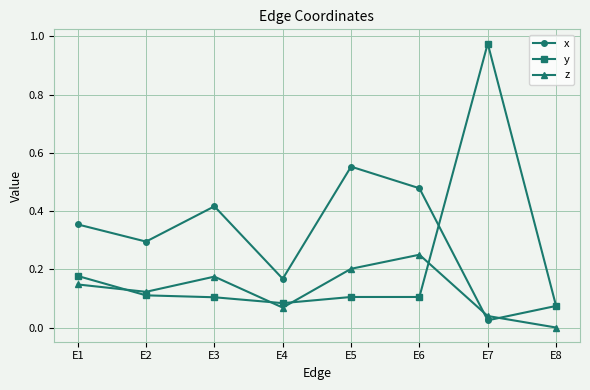

Does the chart have visible grid lines?

Yes